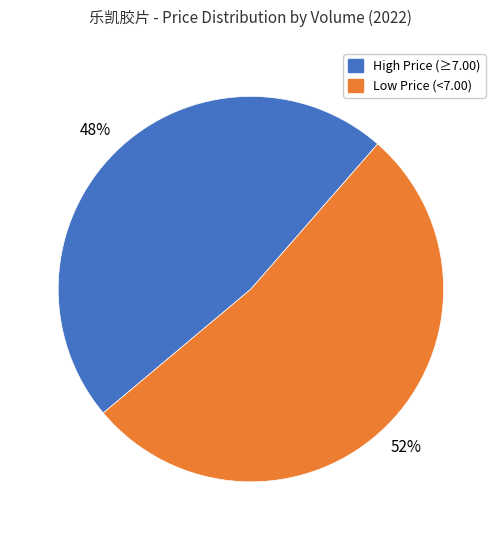

To the nearest percent, what is the average slice percentage?

50%